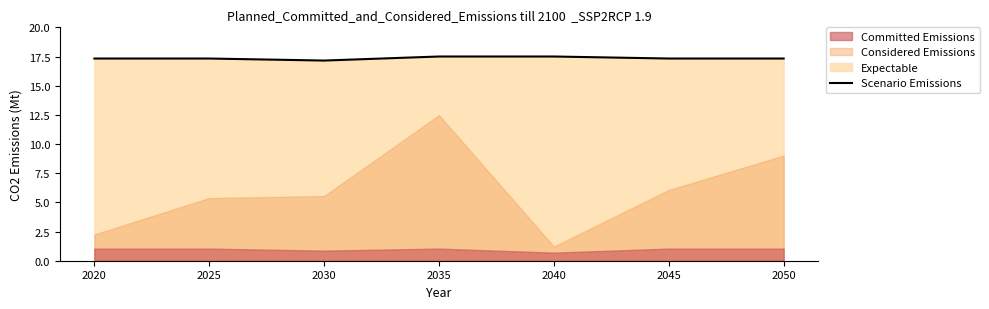

Does the chart display data point markers on the line(s)?

No